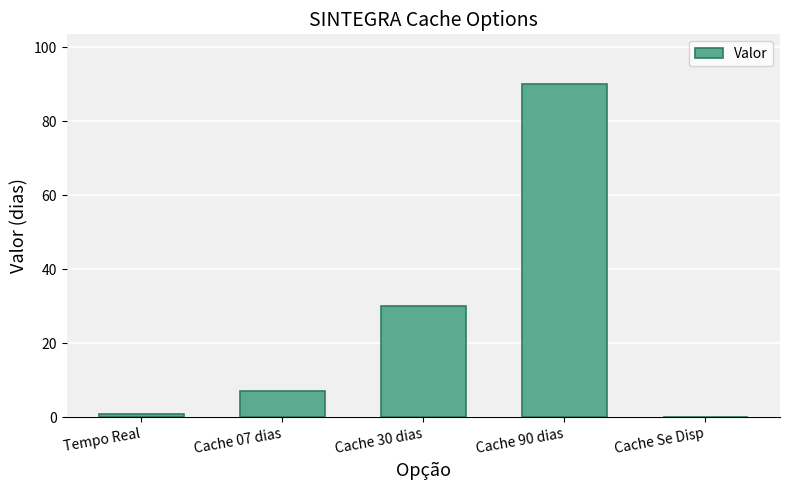

What is the ratio of the value at Cache 30 dias to the value at Cache 90 dias?

0.3